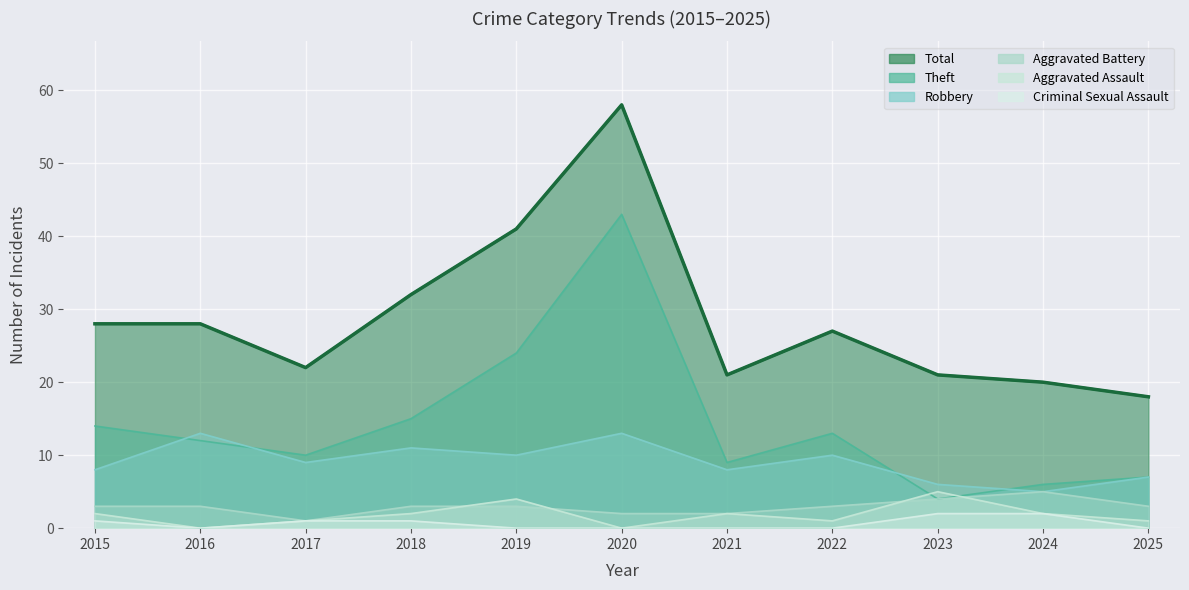

Which category has the lowest value in the Aggravated Battery series?

2017